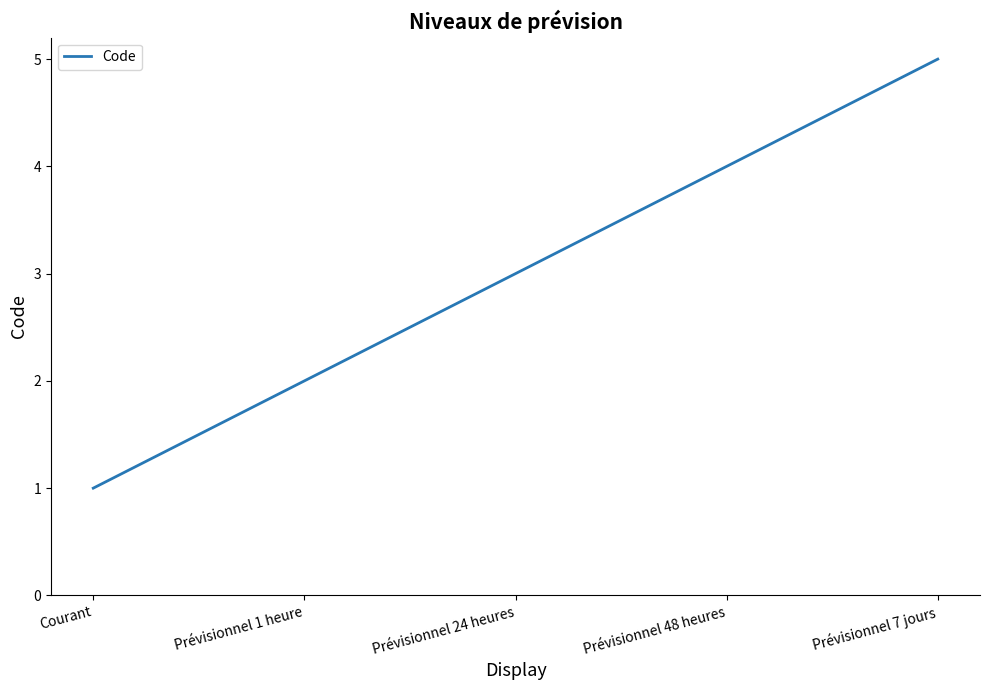

Reading left to right, extract all data points from this chart.

1	2	3	4	5